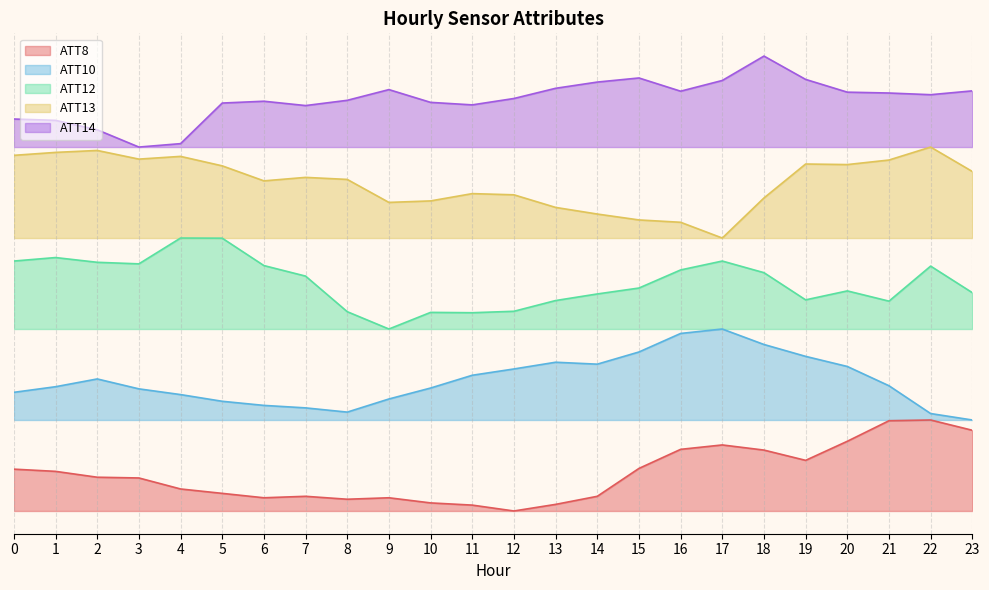

What is the total value across all series at 0?

12.7